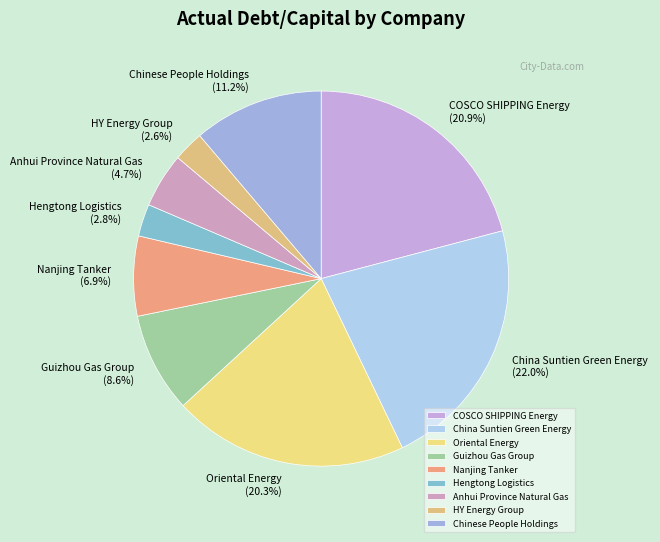

What portion of the pie excludes Oriental Energy?

79.7%